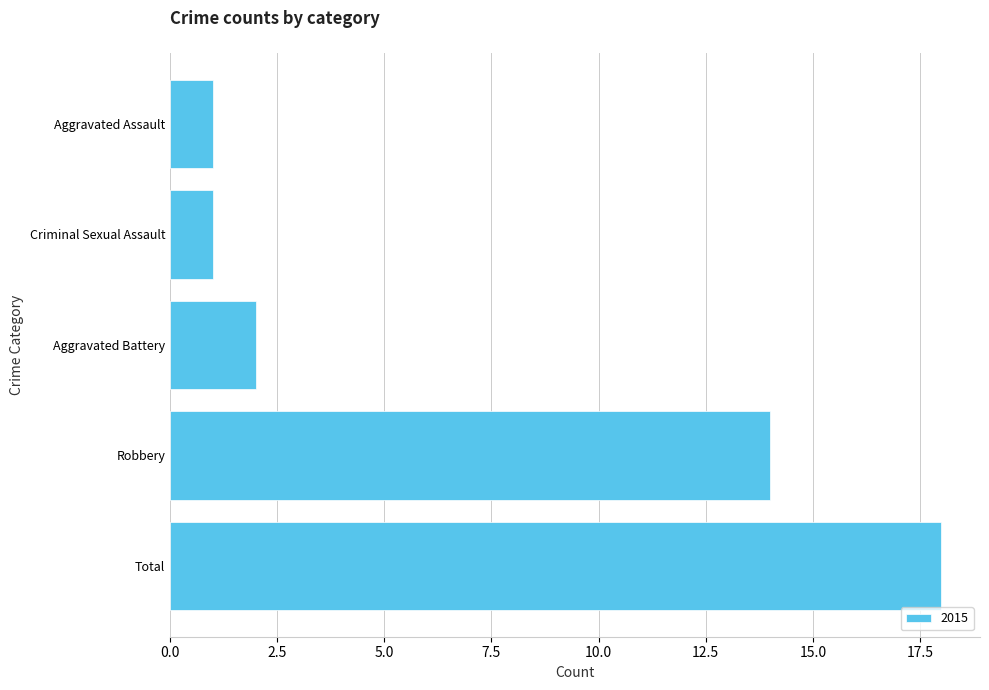

Reading bottom to top, list all the values displayed in this chart.

18	14	2	1	1